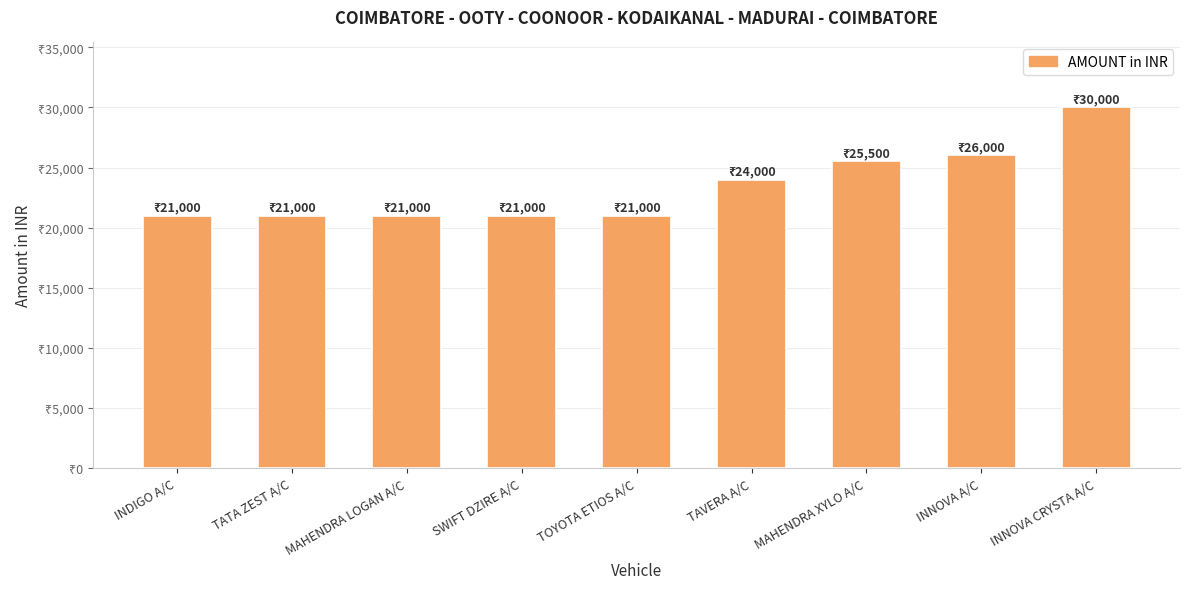

Is it true that the value at TOYOTA ETIOS A/C is 5551?

False